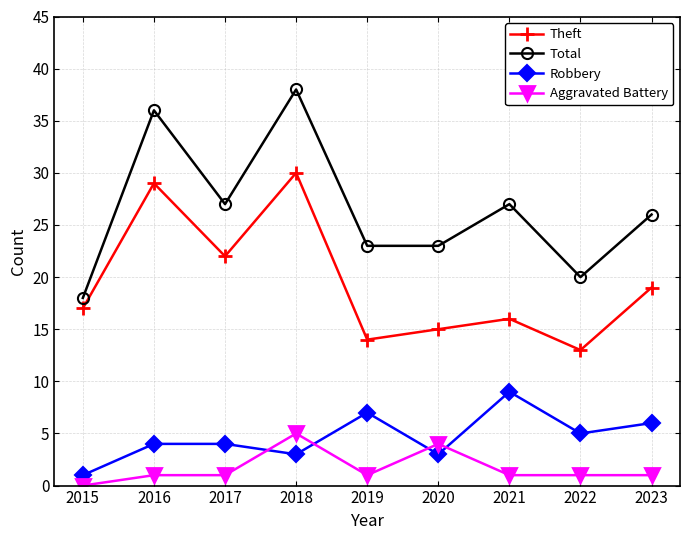

What are all the series names shown in the legend?

Theft, Total, Robbery, Aggravated Battery